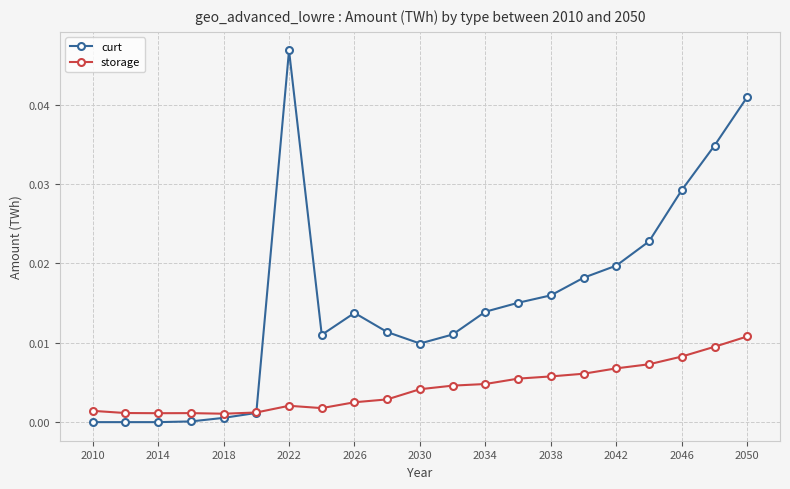

Does the chart display data point markers on the line(s)?

Yes